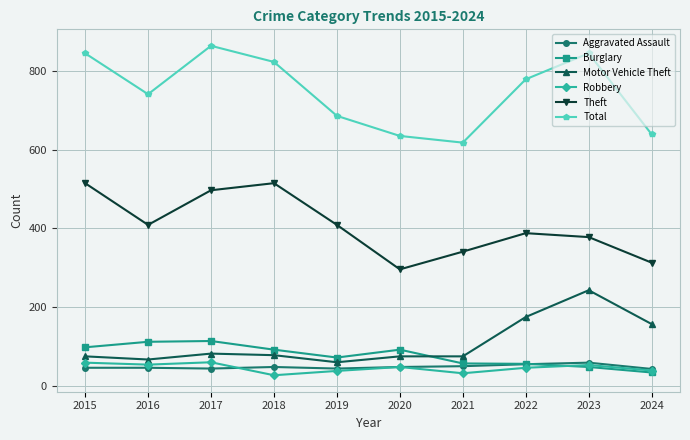

Is it true that Robbery equals 13 at 2015?

False